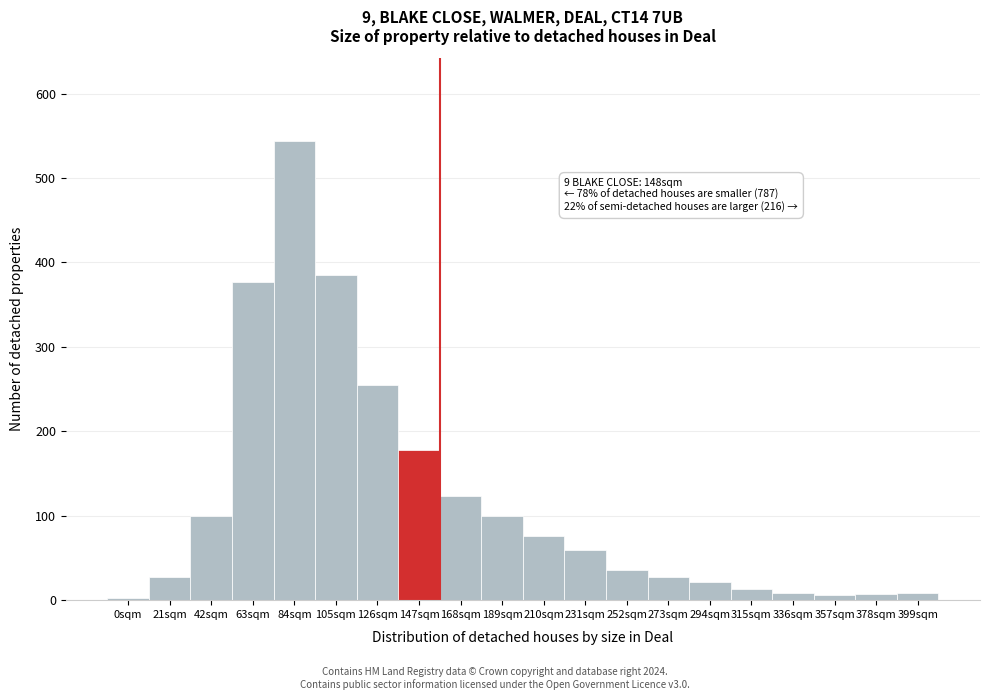

The value at 294sqm is 22. True or false?

True